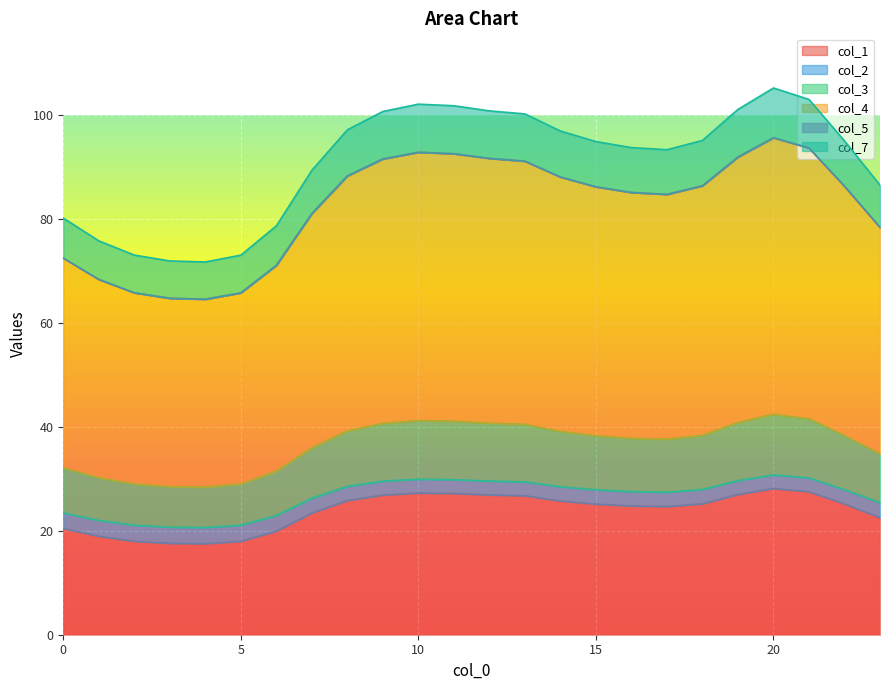

What is the minimum value for col_1?

17.5